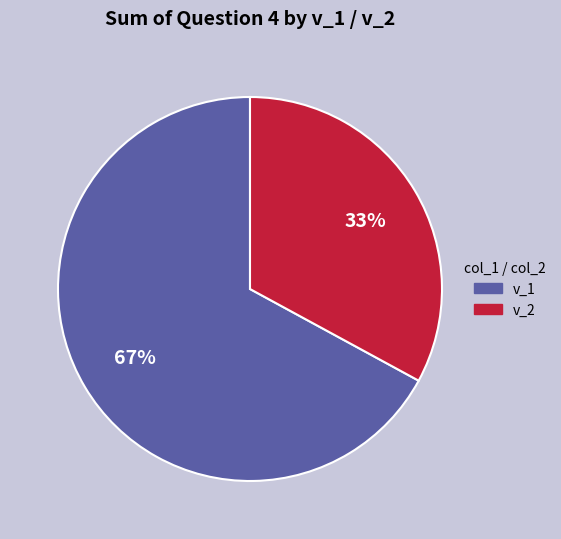

Rank the categories by value from highest to lowest.

v_1, v_2